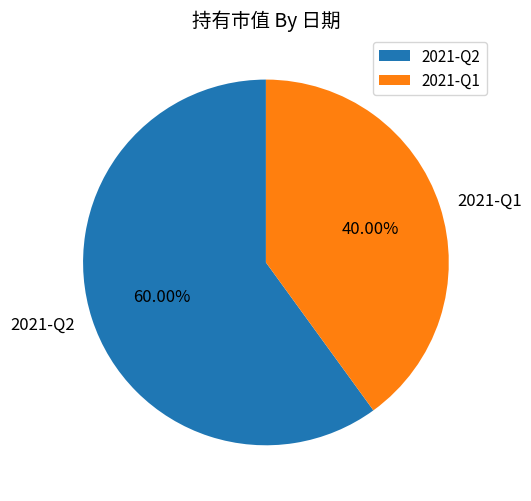

Rank the categories by value from highest to lowest.

2021-Q2, 2021-Q1